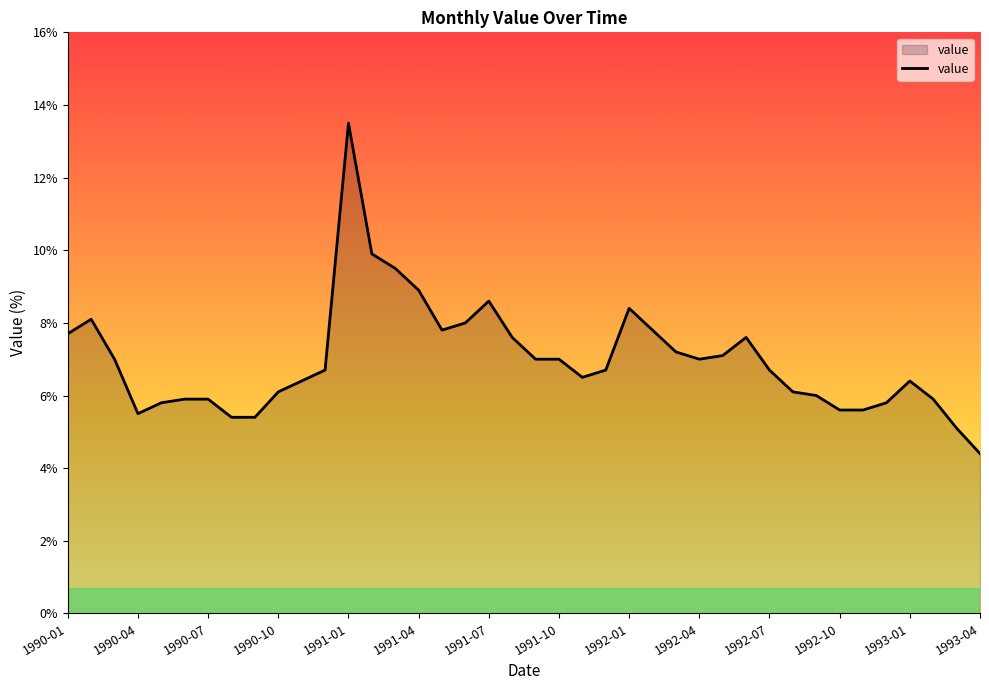

What is the minimum value shown in the chart?

4.4